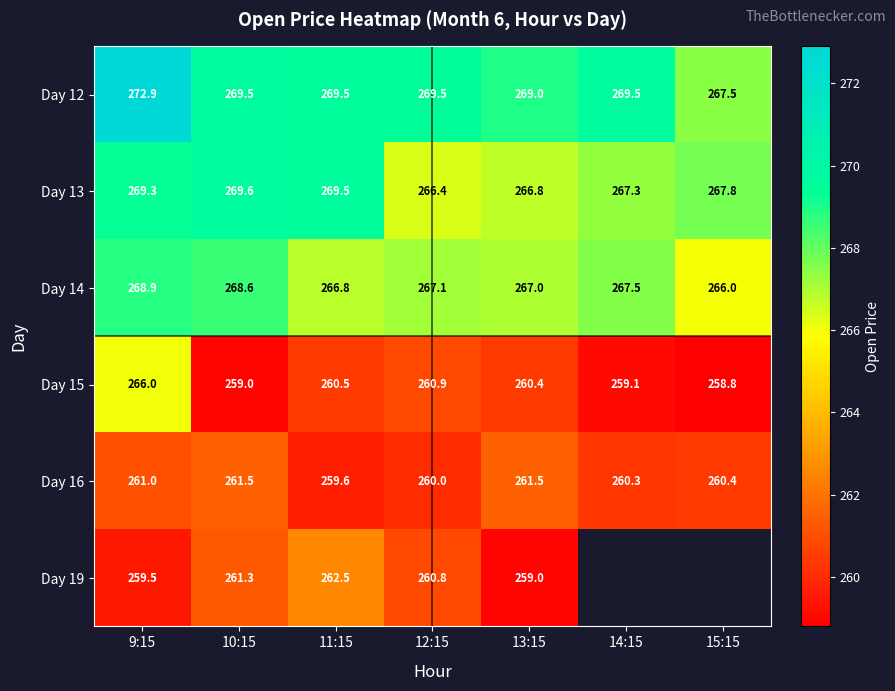

List the labels in order of Day 13 value, smallest first.

12:15, 13:15, 14:15, 15:15, 9:15, 11:15, 10:15